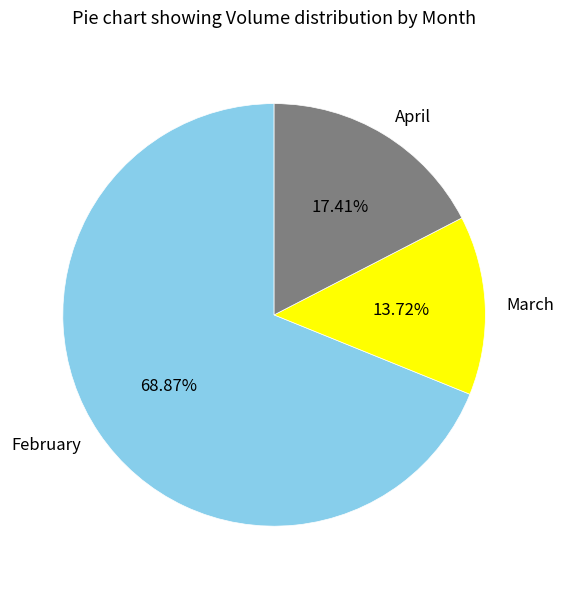

Is there a majority slice in this chart?

Yes